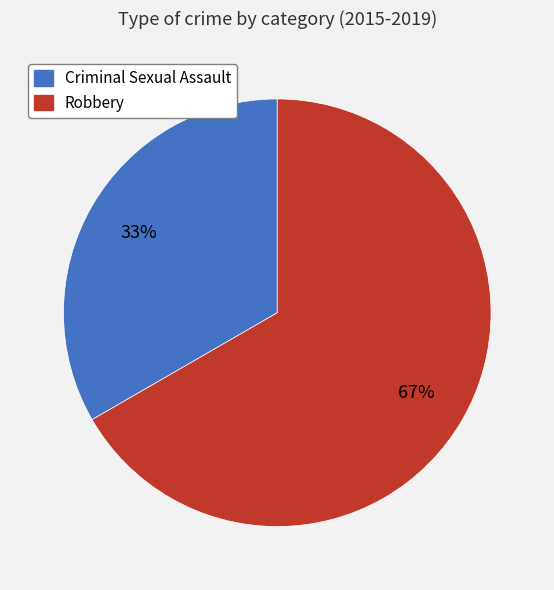

Between Robbery and Criminal Sexual Assault, which is larger?

Robbery